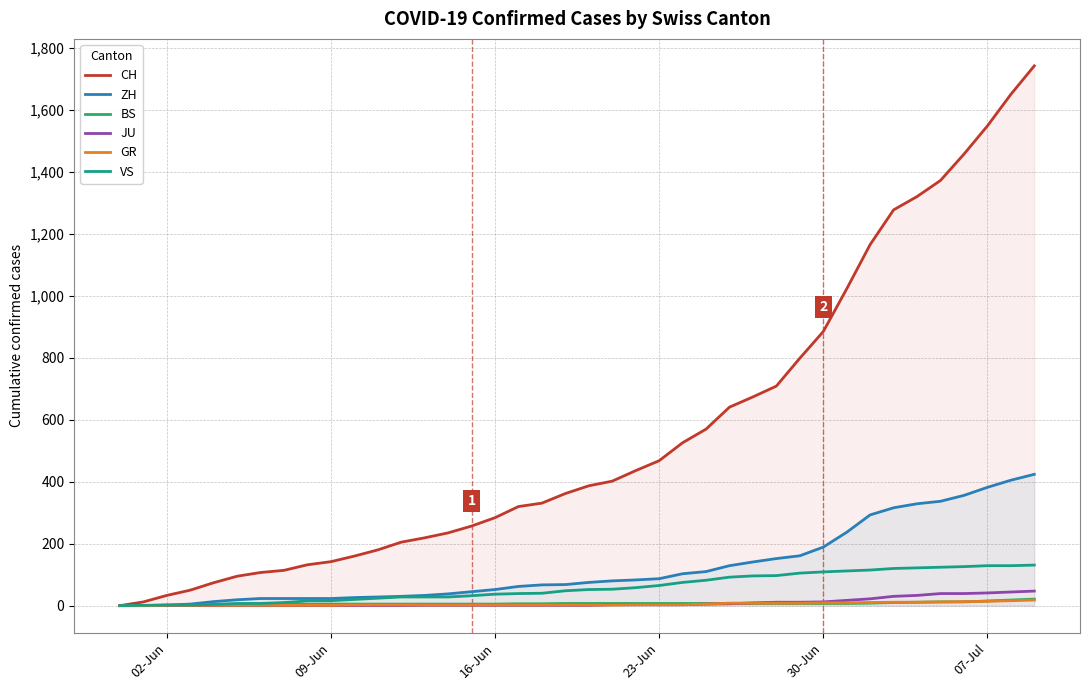

What are all the series names shown in the legend?

CH, ZH, BS, JU, GR, VS